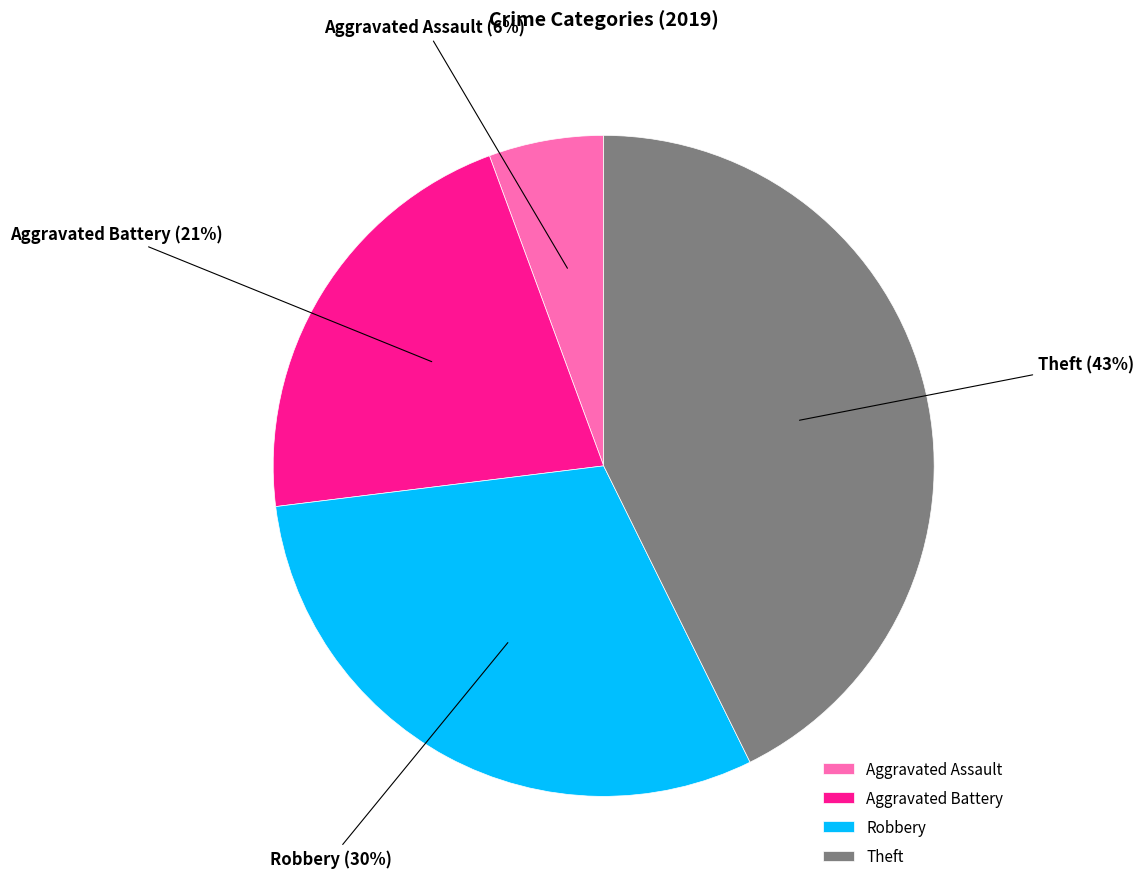

Do Theft and Robbery together represent more than half of the pie?

Yes